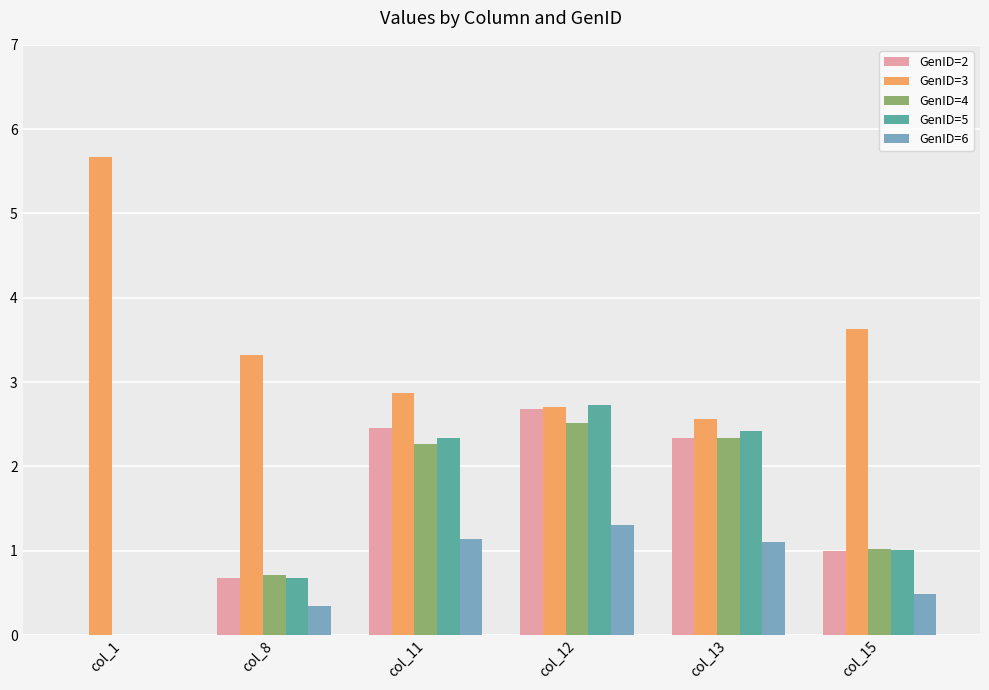

What are all the series names shown in the legend?

GenID=2, GenID=3, GenID=4, GenID=5, GenID=6